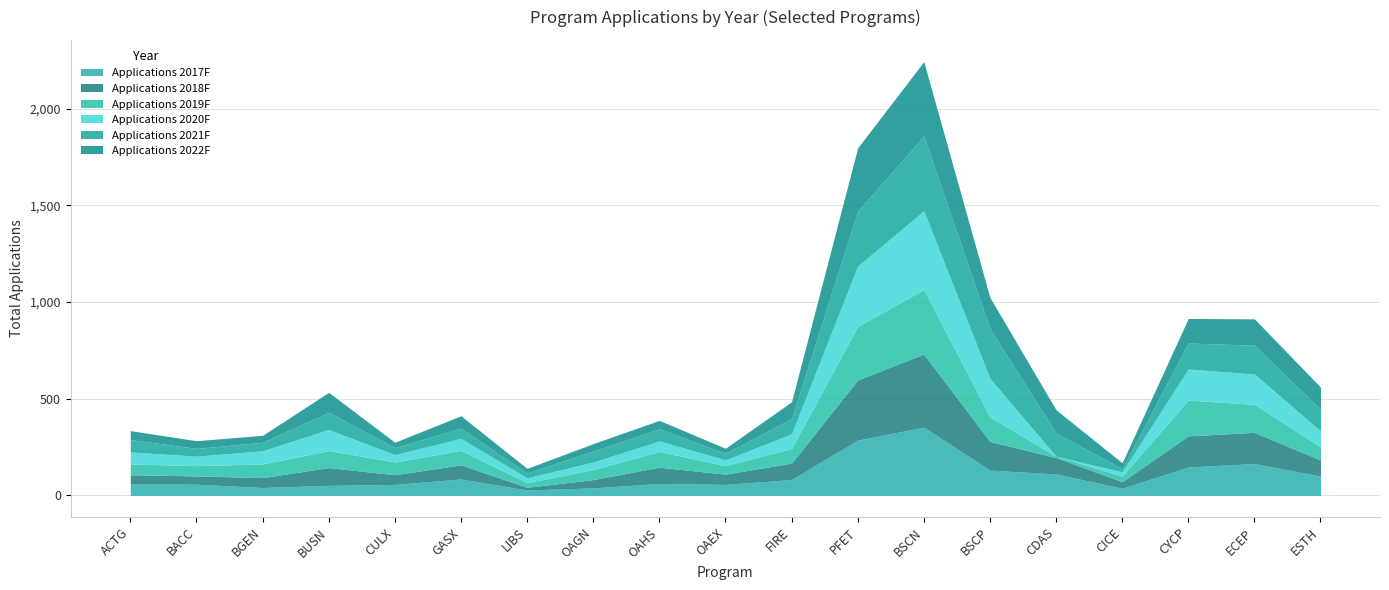

Is the value of Applications 2022F at BGEN greater than the value of Applications 2018F at BACC?

No